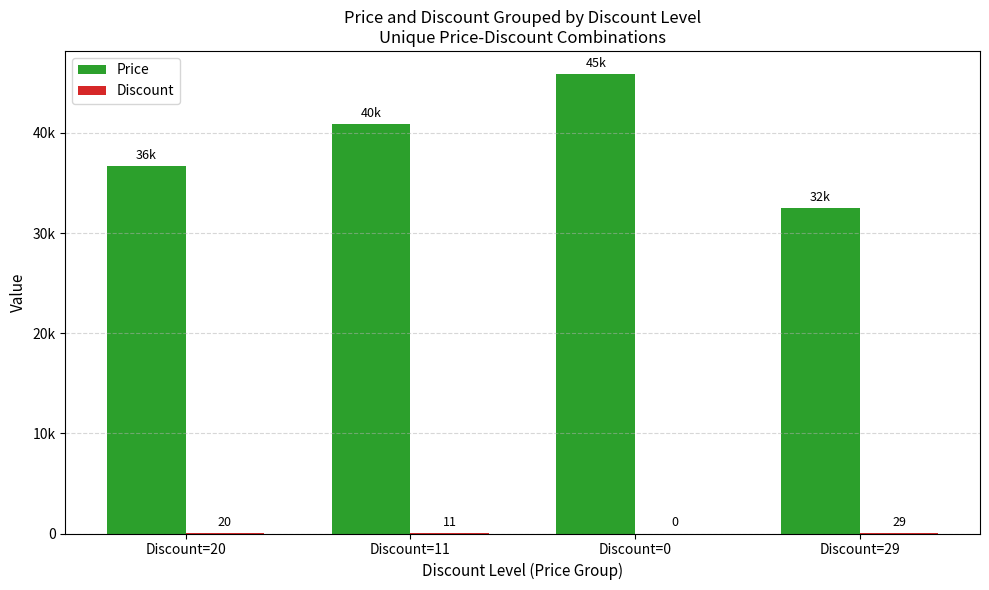

The value of Discount at Discount=11 is 19. True or false?

False